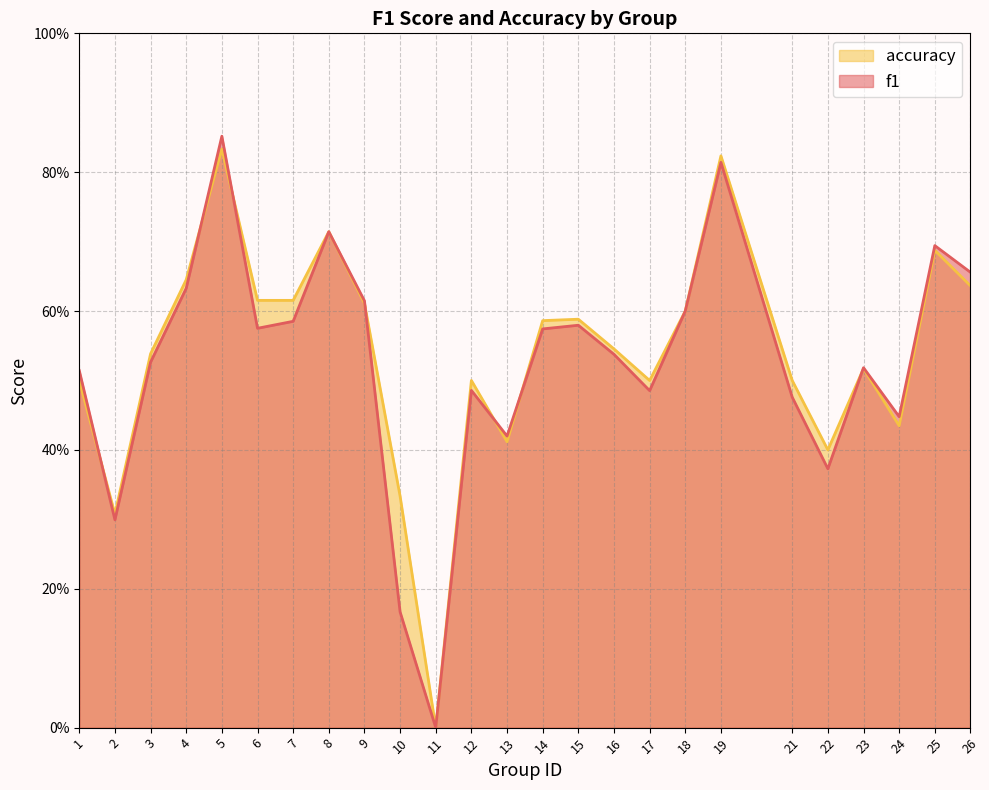

What are all the series names shown in the legend?

accuracy, f1